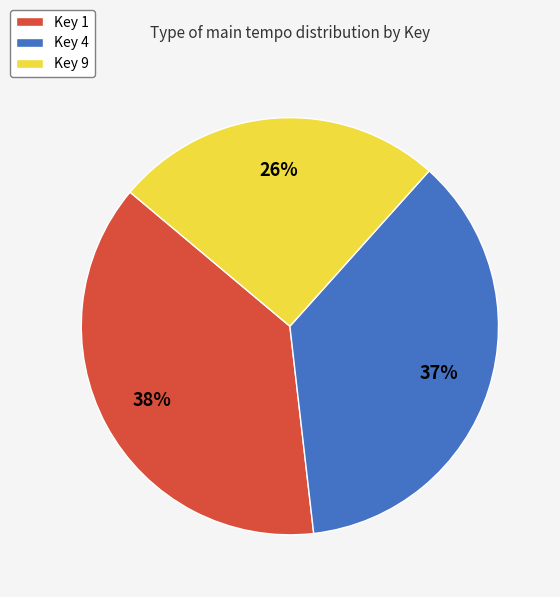

Count the number of slices in the pie.

3